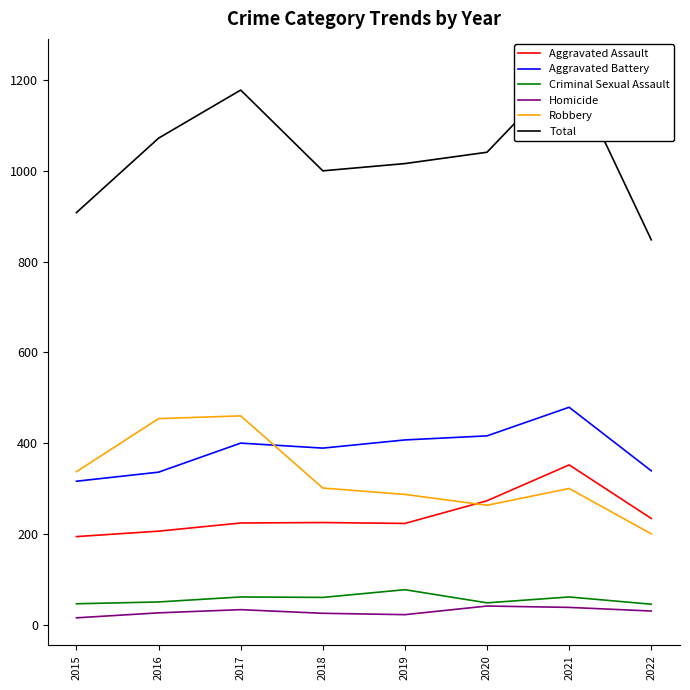

How many data points in Homicide are above 30?

3